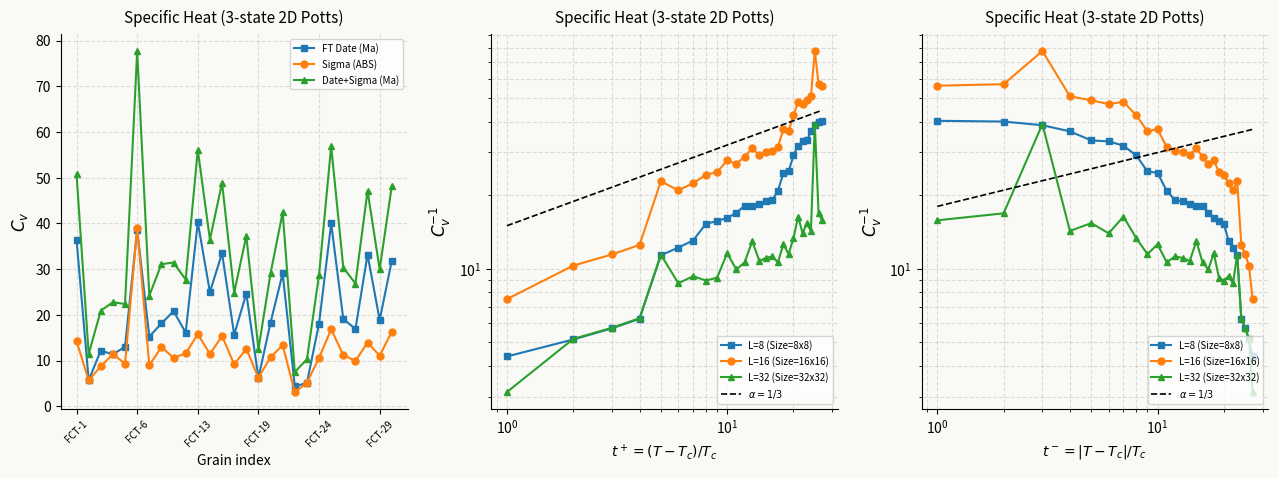

What is the maximum value shown in the chart?

77.7